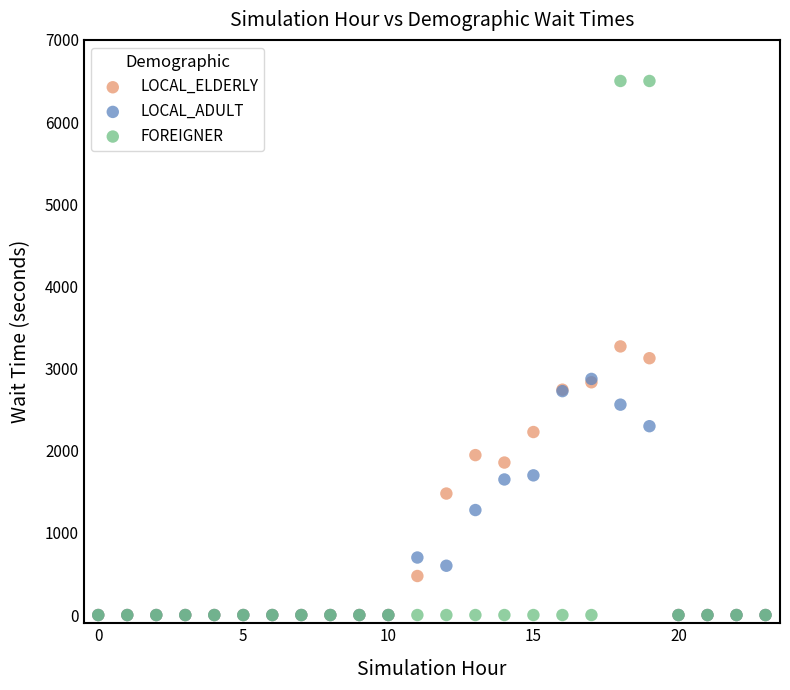

What are all the series names shown in the legend?

LOCAL_ELDERLY, LOCAL_ADULT, FOREIGNER